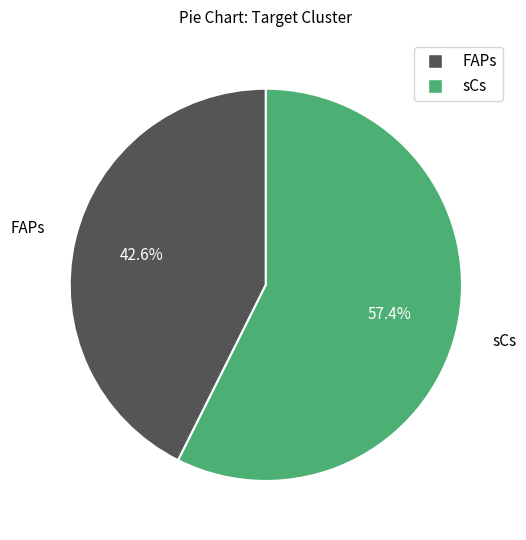

To the nearest percent, what portion does FAPs represent?

43%